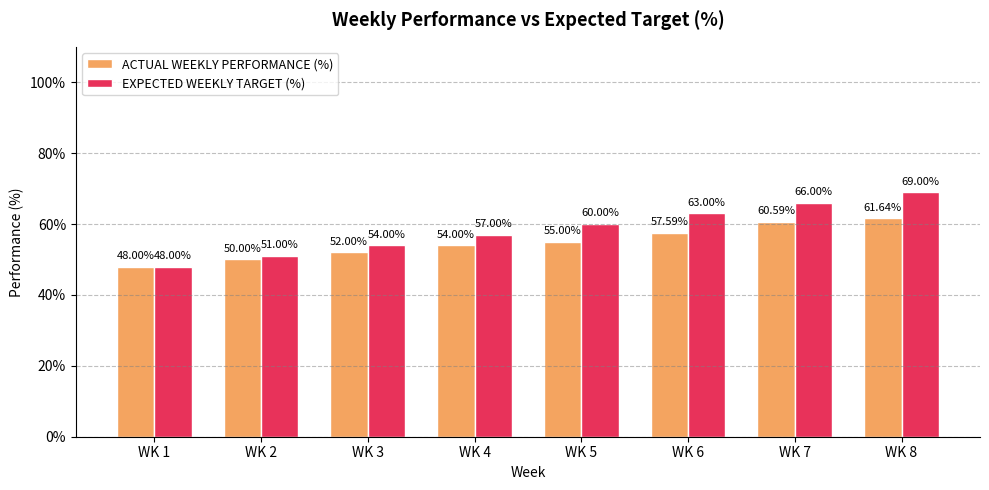

Which series has the largest total across all categories?

EXPECTED WEEKLY TARGET (%)